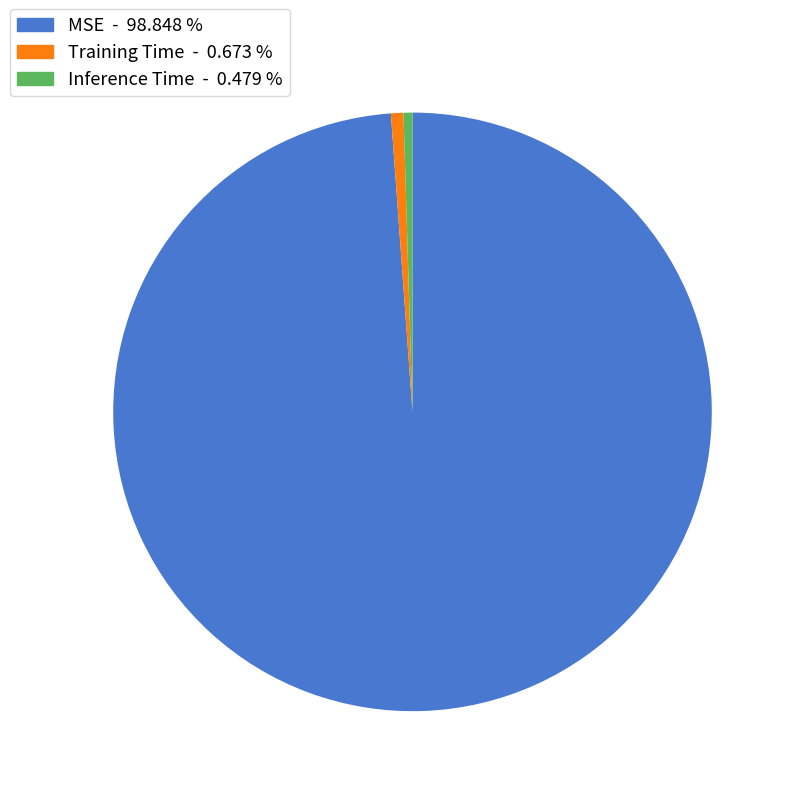

Is the sum of Inference Time and MSE greater than half?

Yes